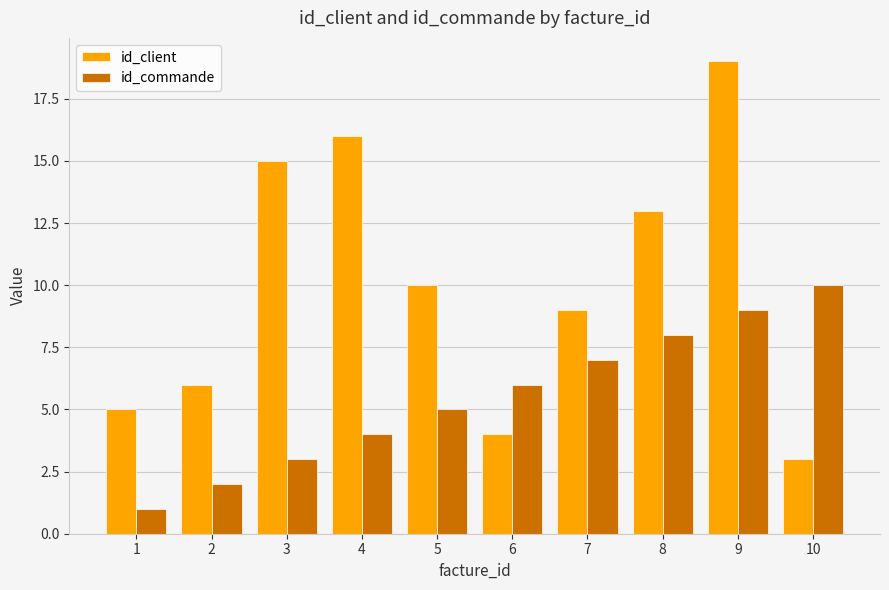

What is the minimum value for id_commande?

1